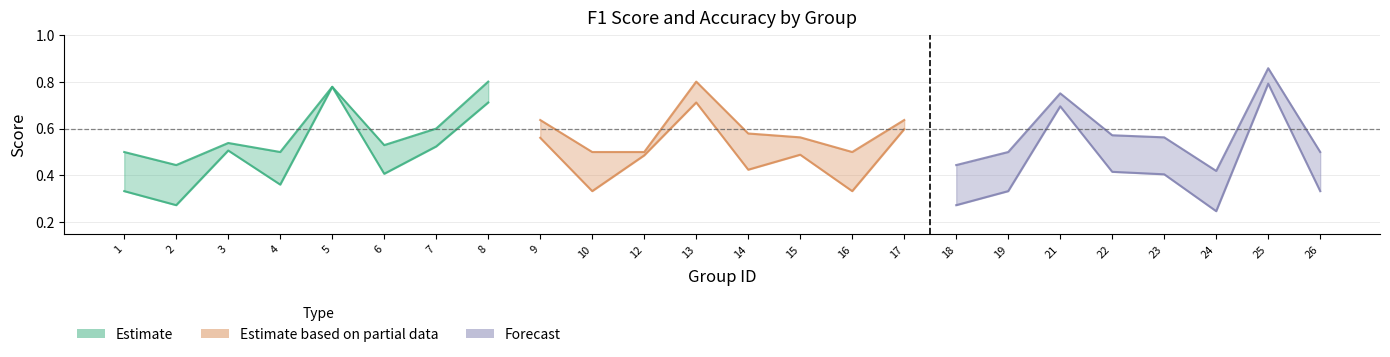

Between 15 and 17, which series saw the biggest shift?

f1